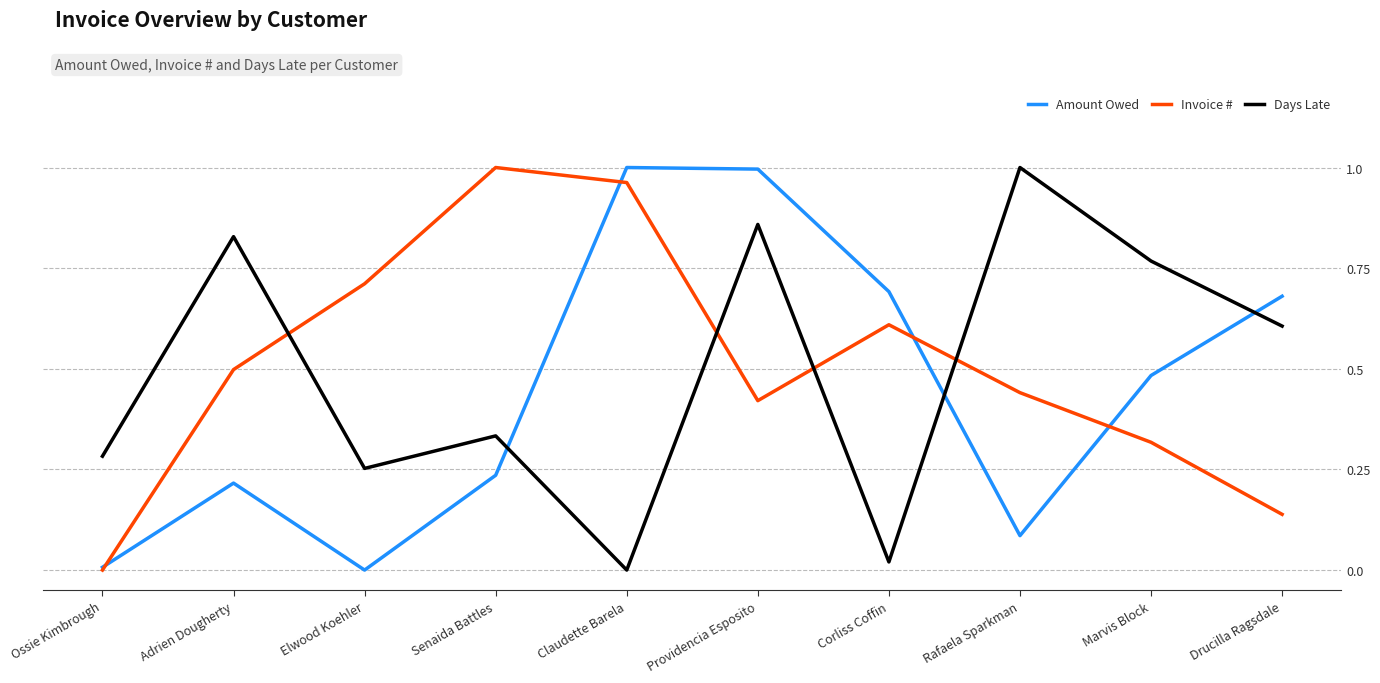

What is the sum of the Invoice # values at Corliss Coffin and Adrien Dougherty?

1.1